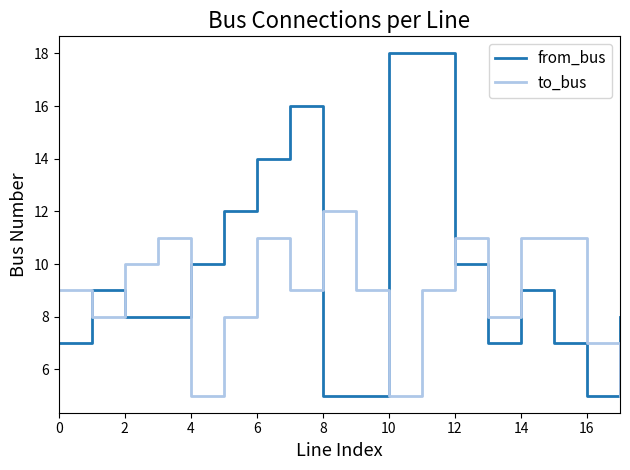

List the series in order of their overall mean, highest first.

from_bus, to_bus